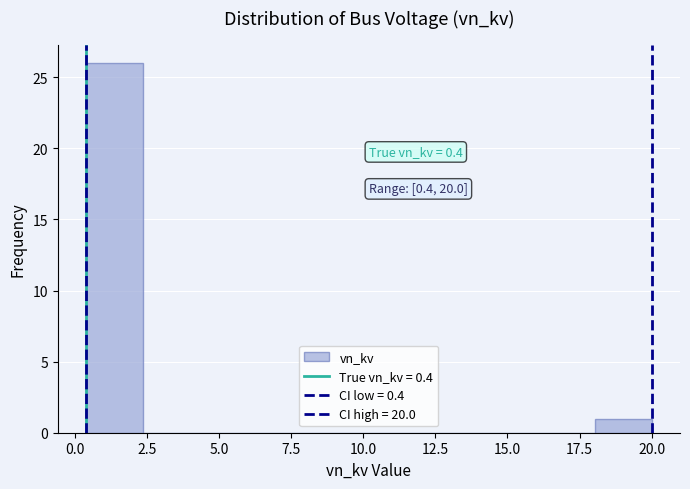

Around what value on the x-axis is the tallest bar? Give the approximate position of its centre, as read against the axis.

1.5